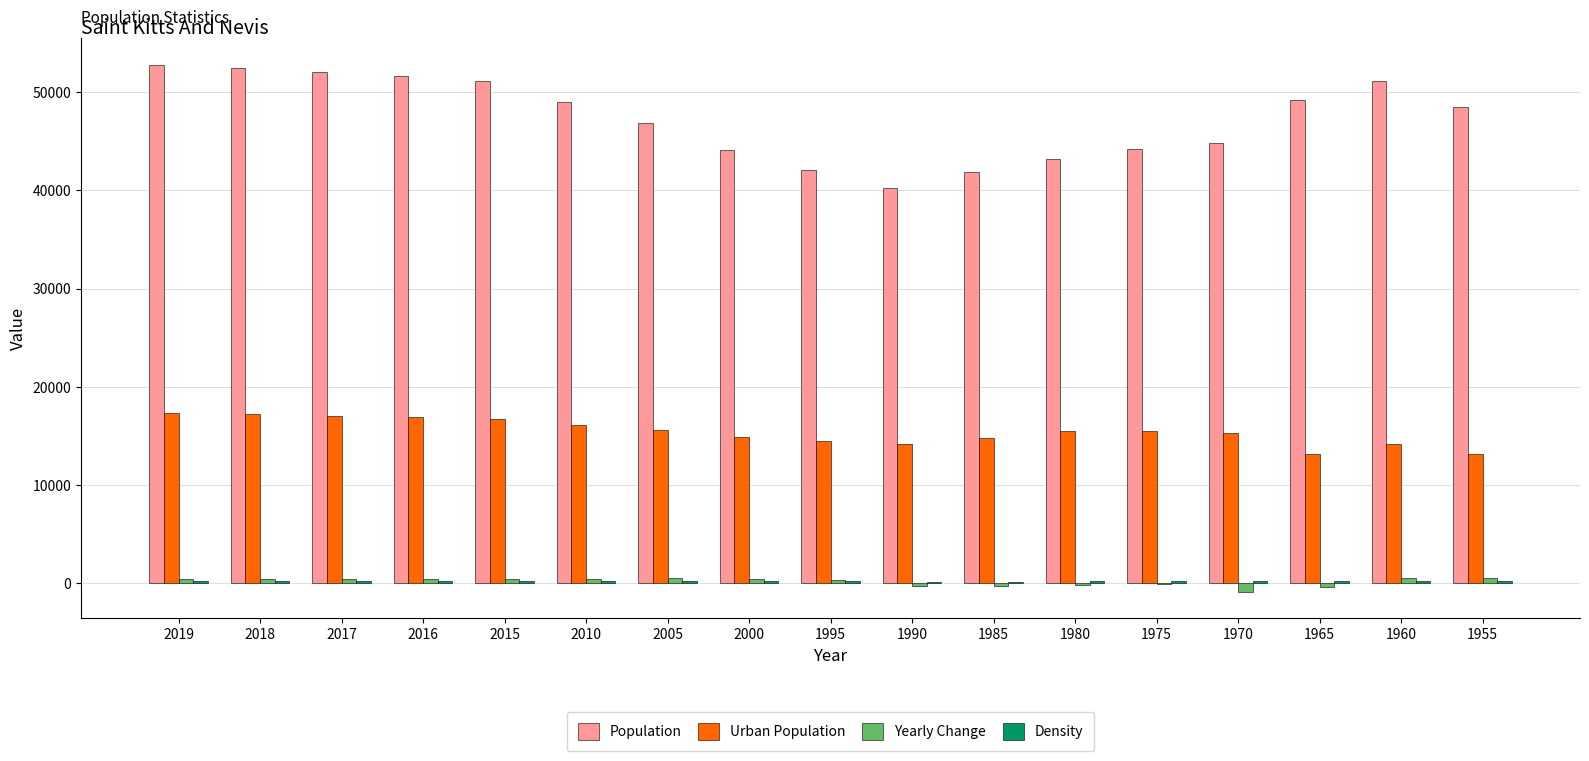

What is the maximum value for Urban Population?

17354